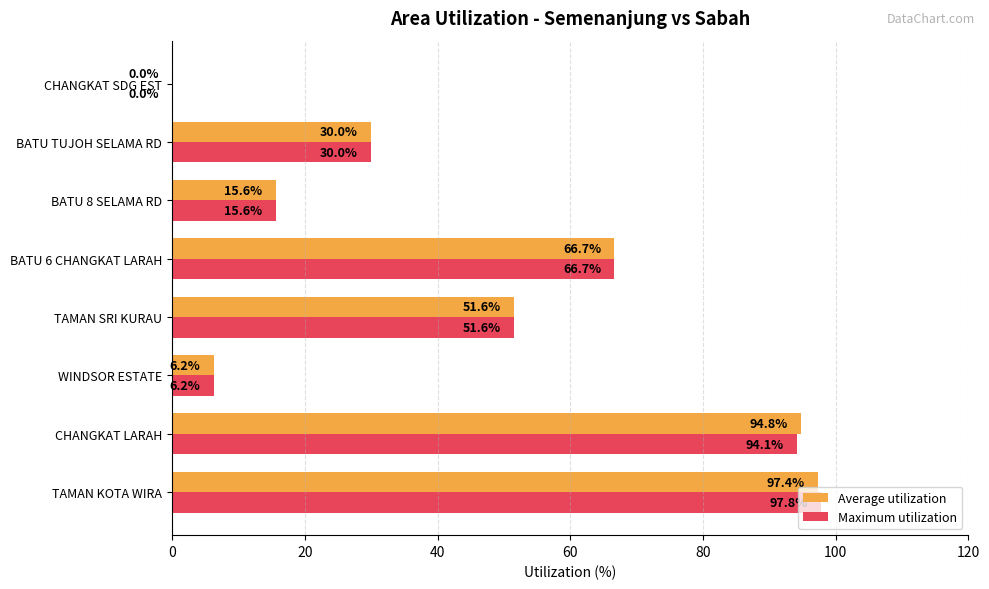

The Maximum utilization series shows 44.3 at BATU TUJOH SELAMA RD. True or false?

False